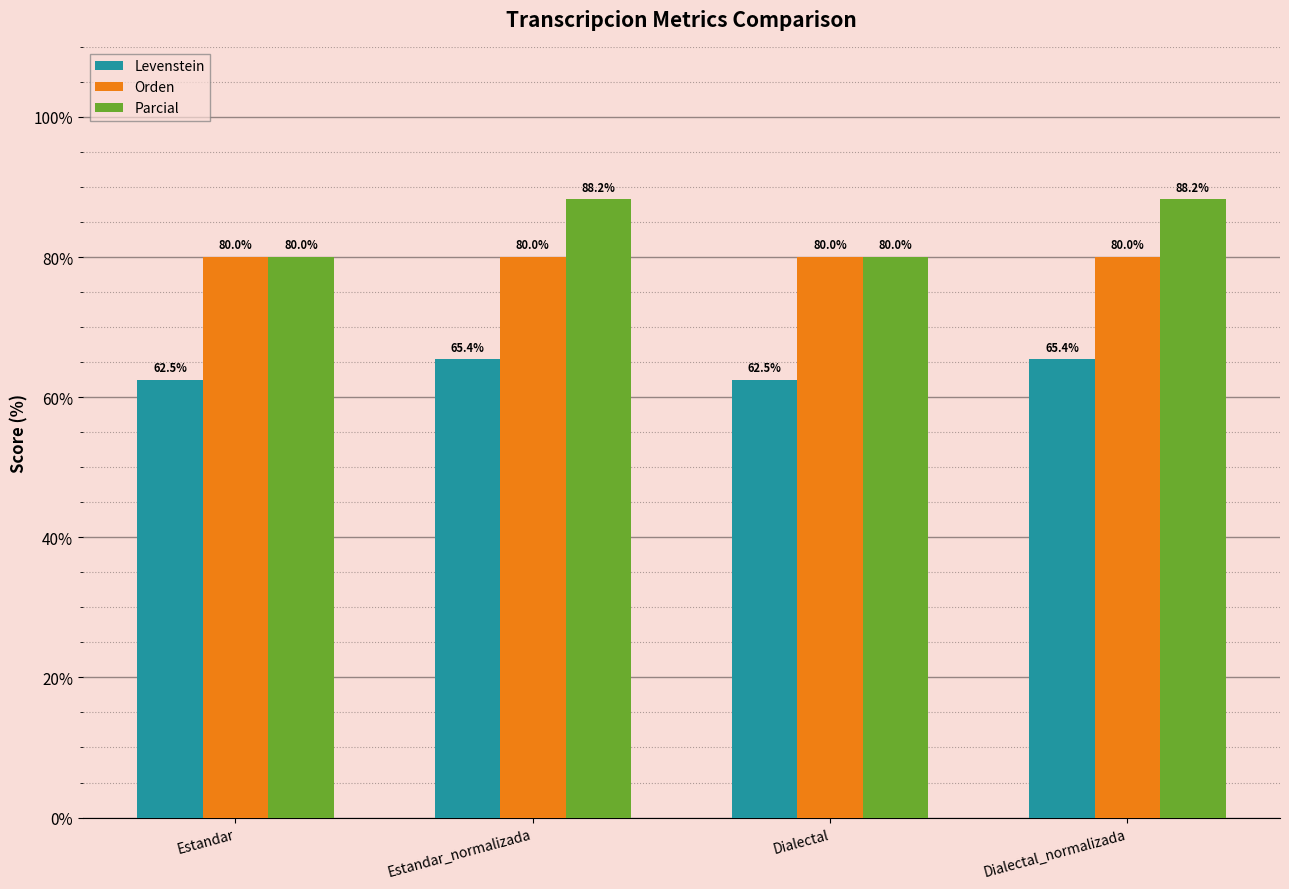

Reading left to right, extract all data points from this chart.

Levenstein: Estandar=62.5	Estandar_normalizada=65.4	Dialectal=62.5	Dialectal_normalizada=65.4
Orden: Estandar=80.0	Estandar_normalizada=80.0	Dialectal=80.0	Dialectal_normalizada=80.0
Parcial: Estandar=80.0	Estandar_normalizada=88.2	Dialectal=80.0	Dialectal_normalizada=88.2